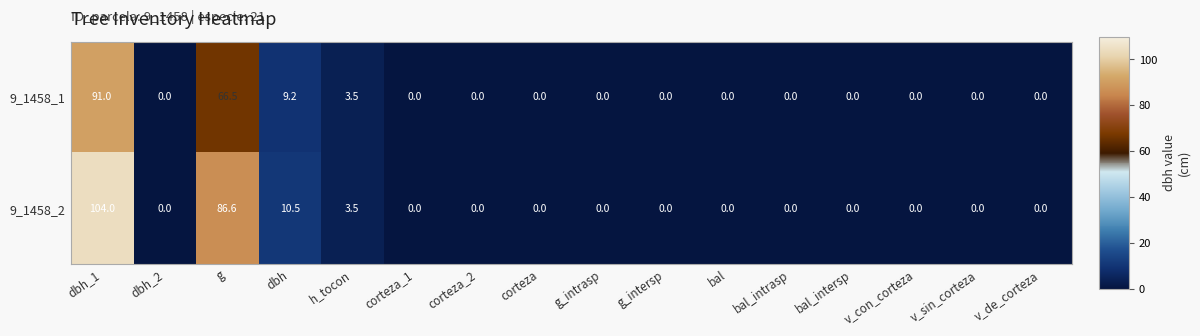

How many data points does each series have?

16